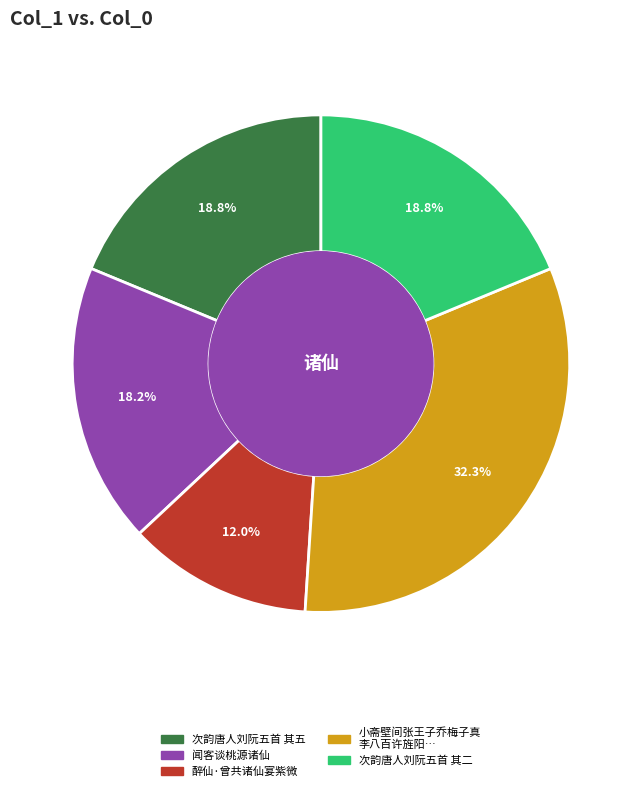

Is there any slice that represents more than half of the pie?

No